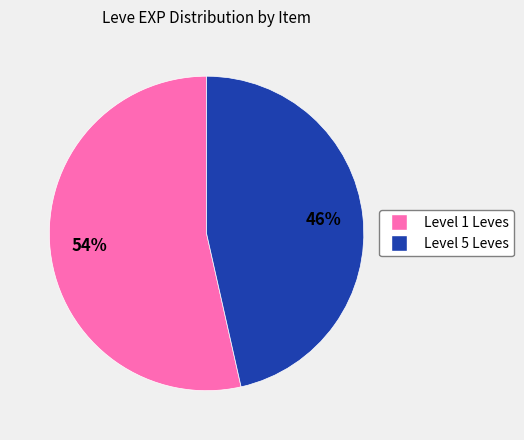

Does any single category account for the majority?

Yes